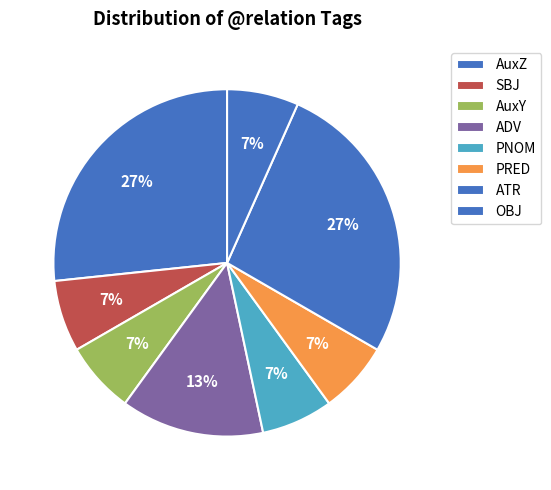

Which category has the smallest portion of the pie?

SBJ